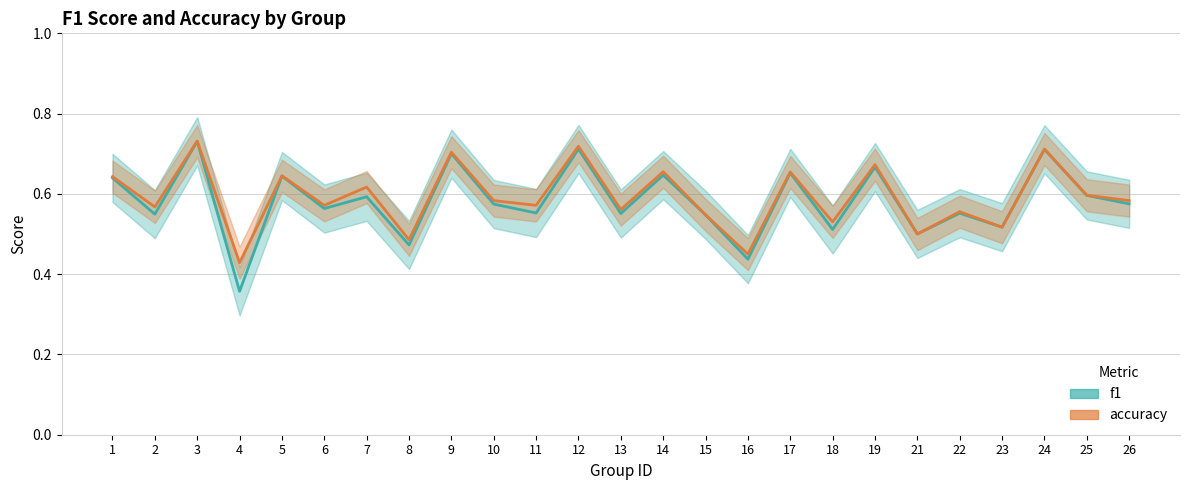

Rank the series by their maximum value, from highest to lowest.

accuracy, f1